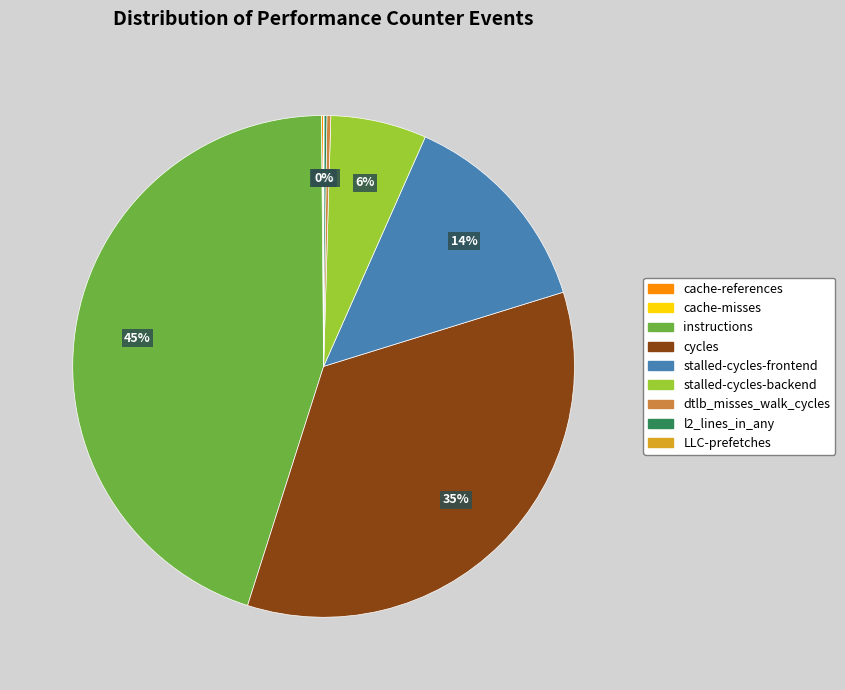

Does any single category account for the majority?

No